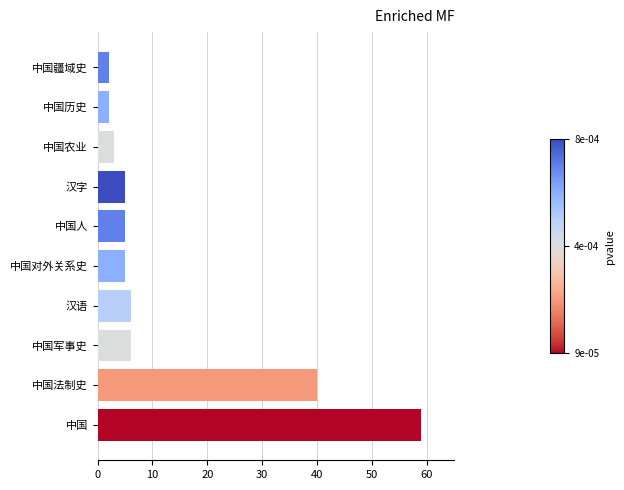

Between 中国人 and 中国疆域史, which is larger?

中国人